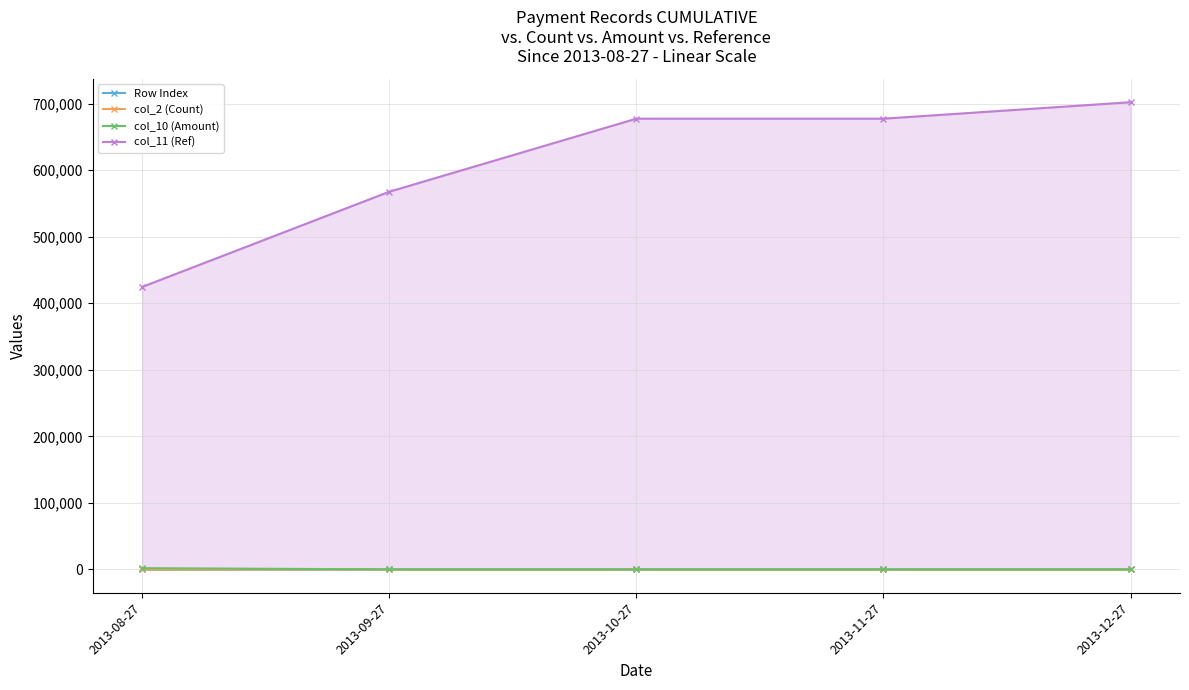

What is the label of the 3rd point from the left?

2013-10-27